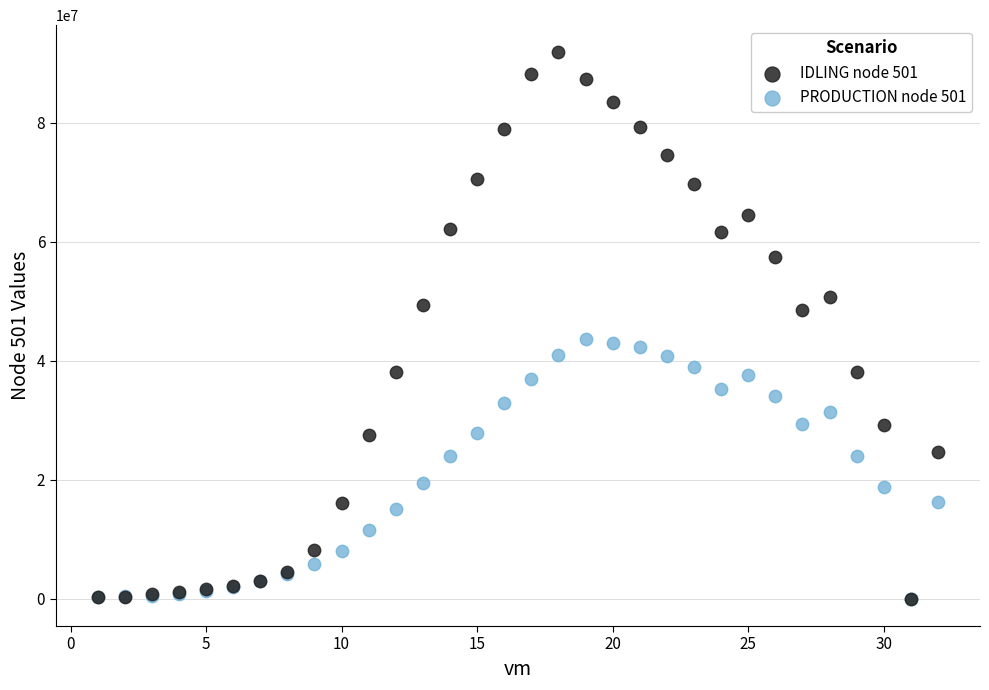

Which series reaches the maximum Y coordinate?

IDLING node 501